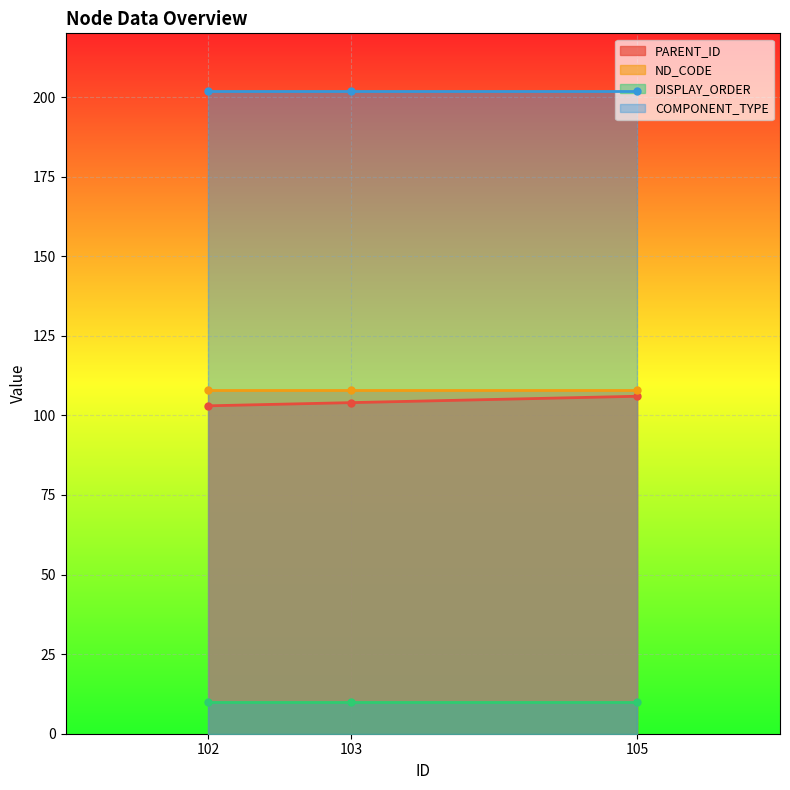

How many data points in PARENT_ID are above 104?

1